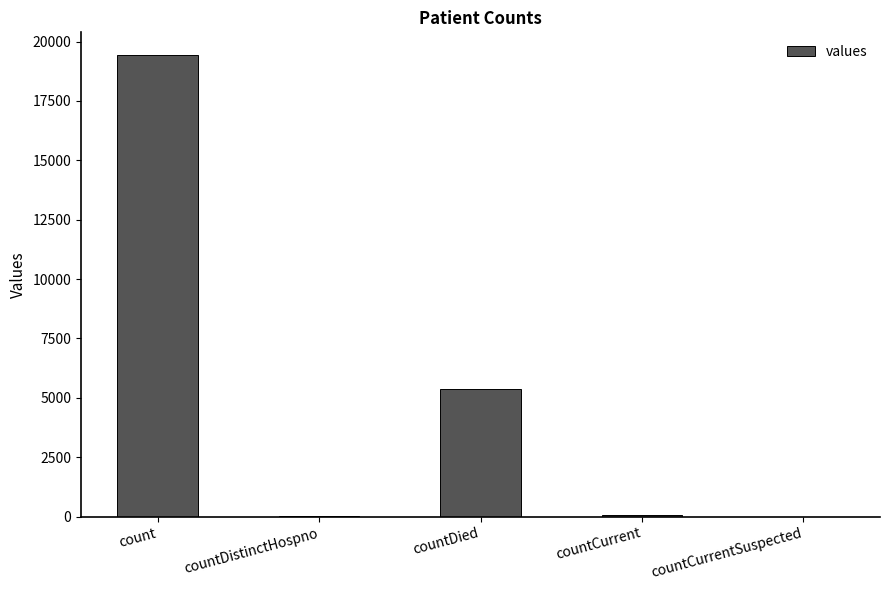

At which category does the chart reach its peak across all series?

count